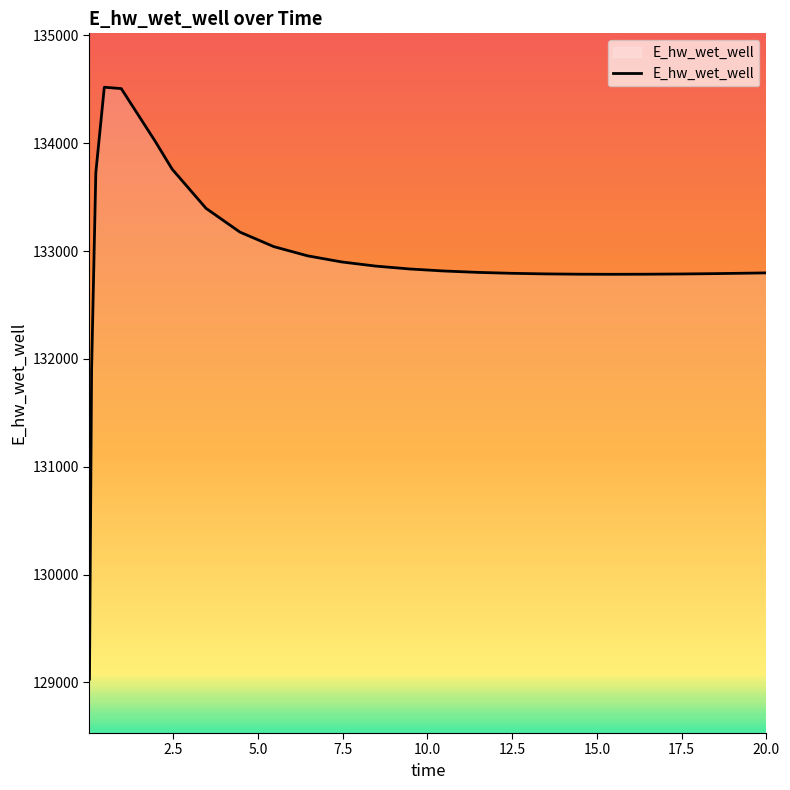

What is the difference between the maximum and minimum values?

5489.4